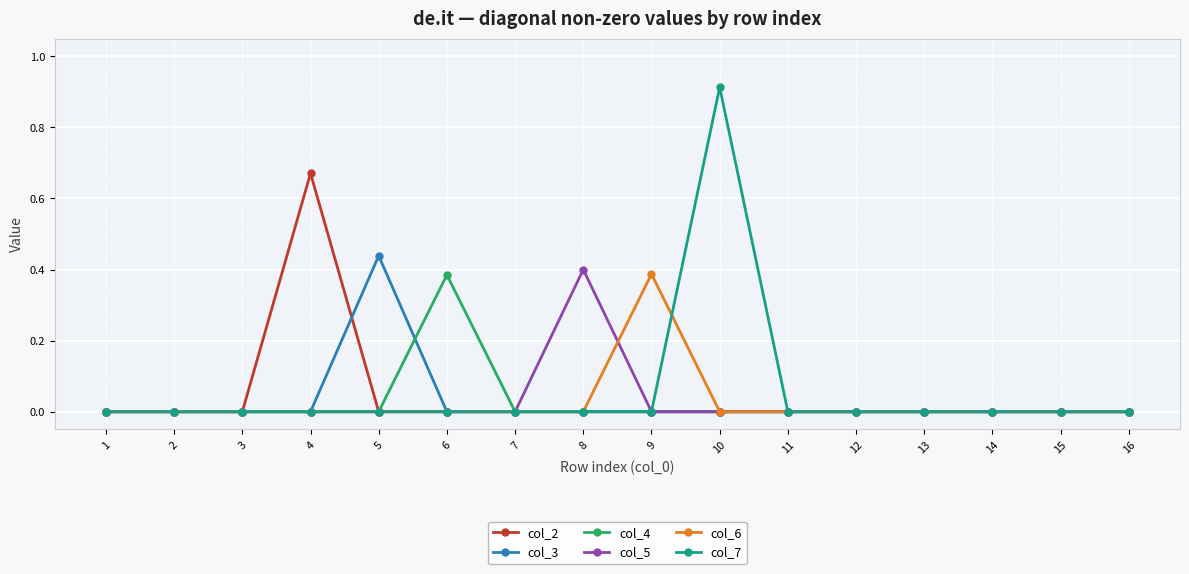

True or false: col_6 has more than 0 interior local peaks.

True